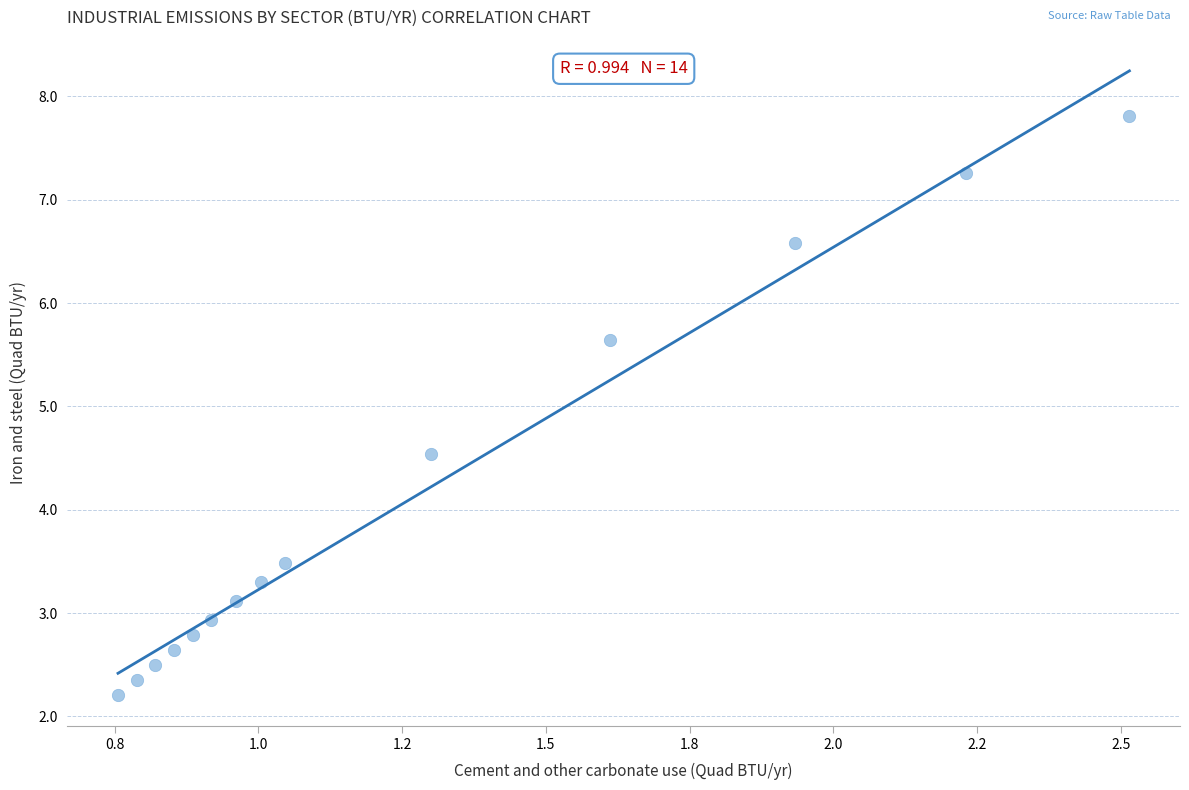

What Y value in the scatter plot is closest to 5?

4.5